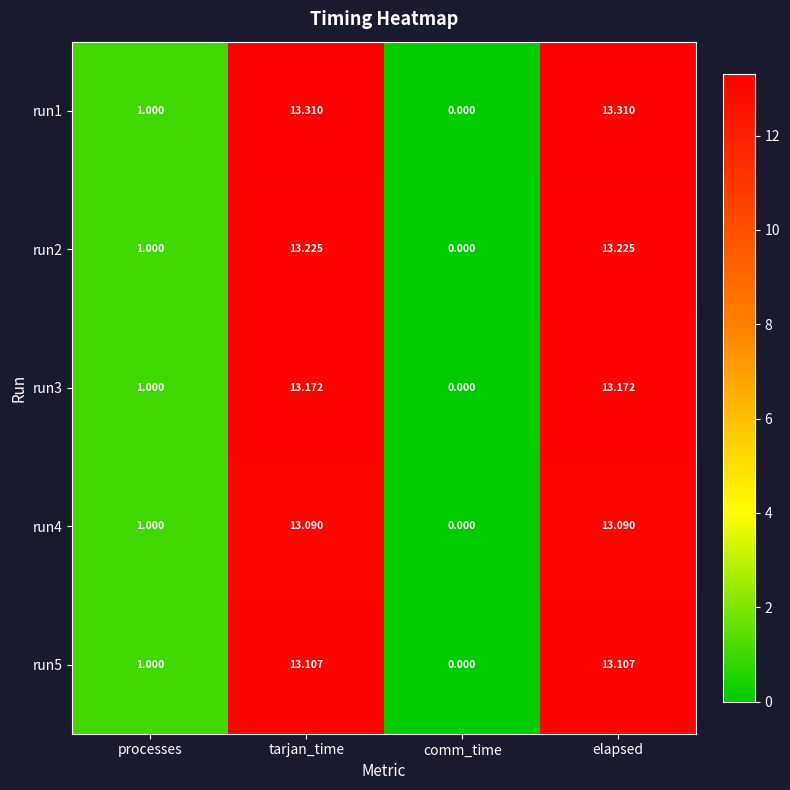

Where is run5 nearest to the value 6?

processes